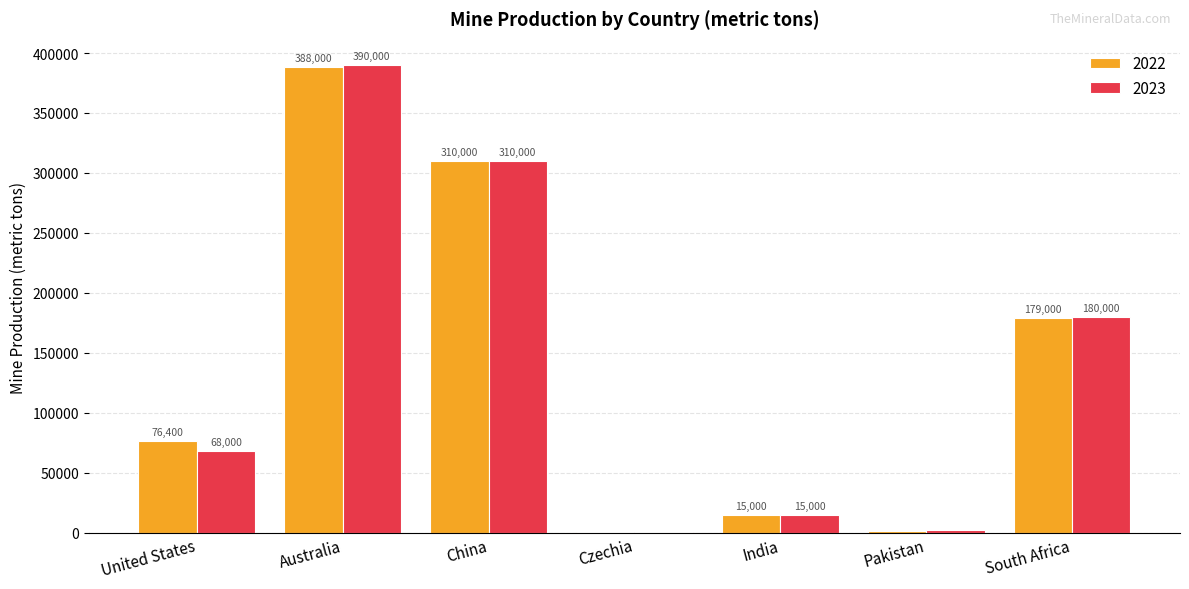

How many series are shown in this chart?

2